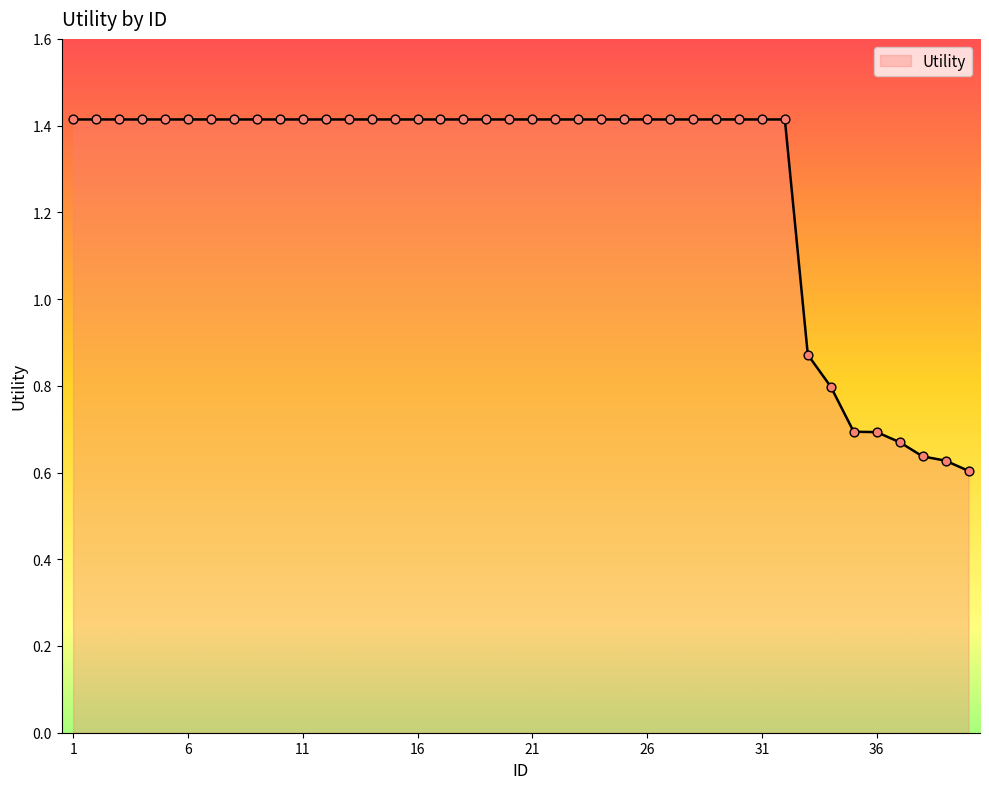

What is the difference between the maximum and minimum values?

0.8